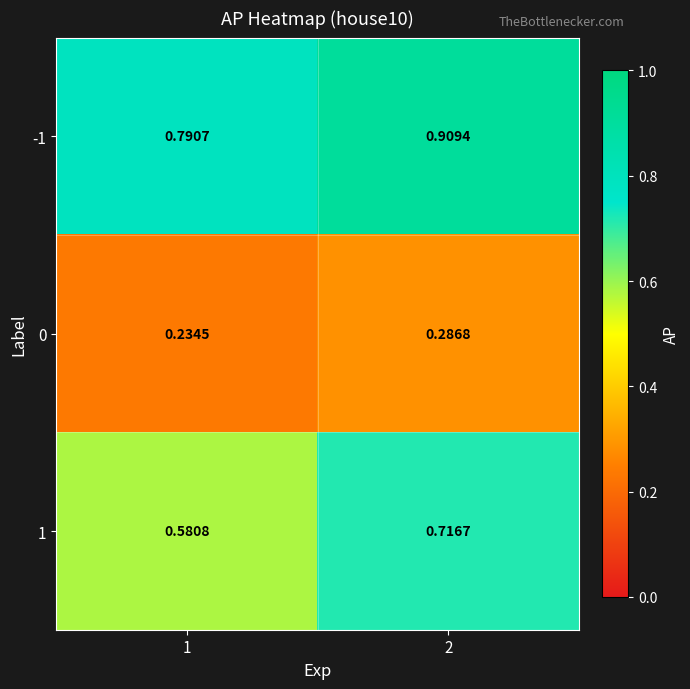

Is the value of -1 at 1 greater than the value of 0 at 2?

Yes